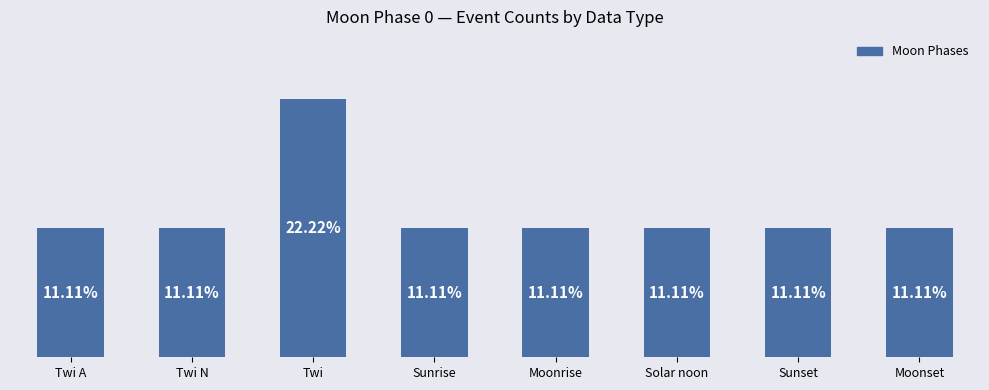

The chart shows a value of 31 at Twi A. True or false?

True